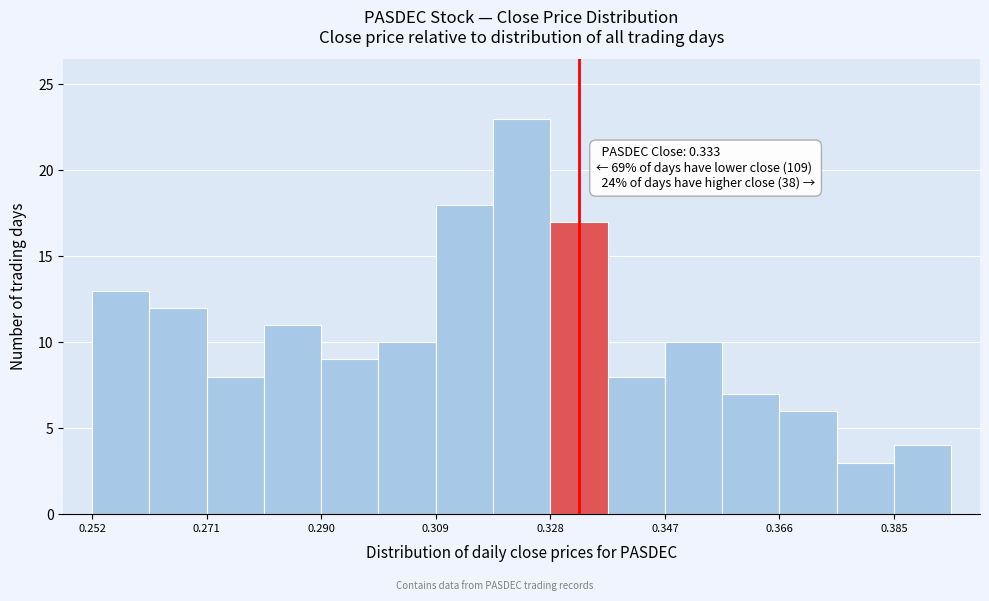

Over which range of the x-axis is the bar tallest?

0.318 to 0.328